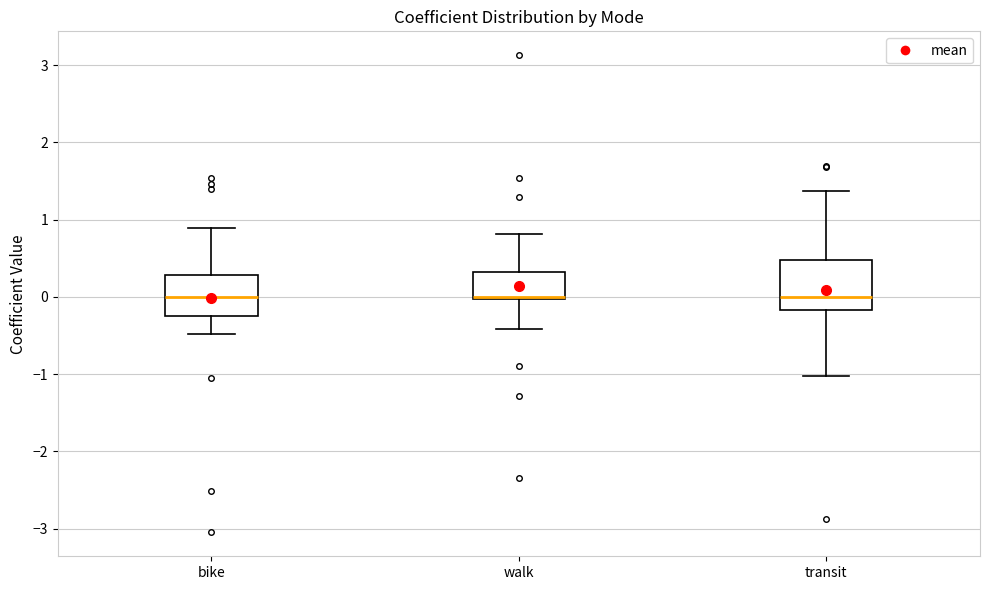

Where is the lower edge of the box for walk on the y-axis? The values are not printed on the chart, so give them approximately, as read against the axis.

0.0